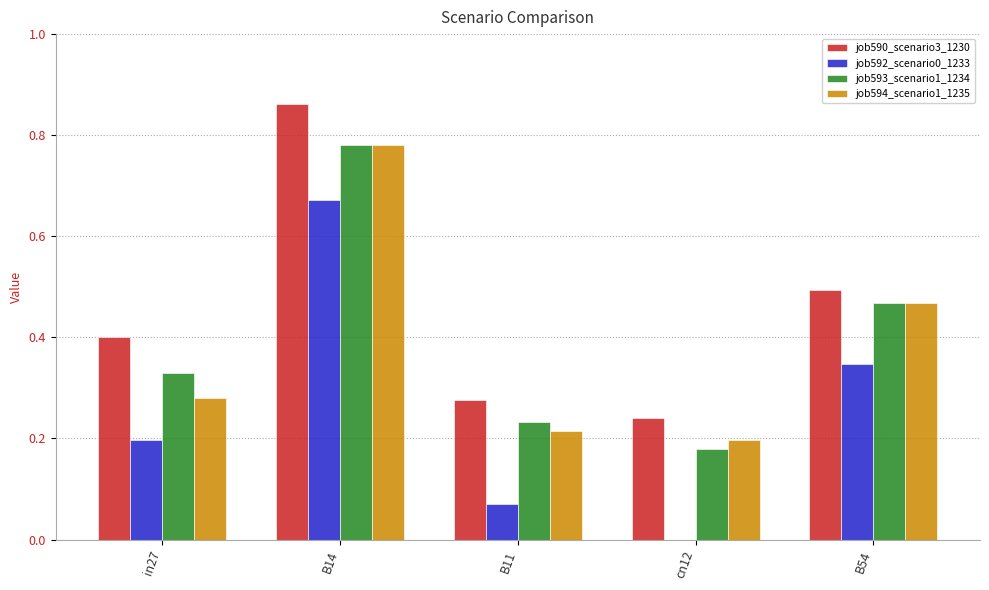

At which category is the sum across all series the highest?

B14